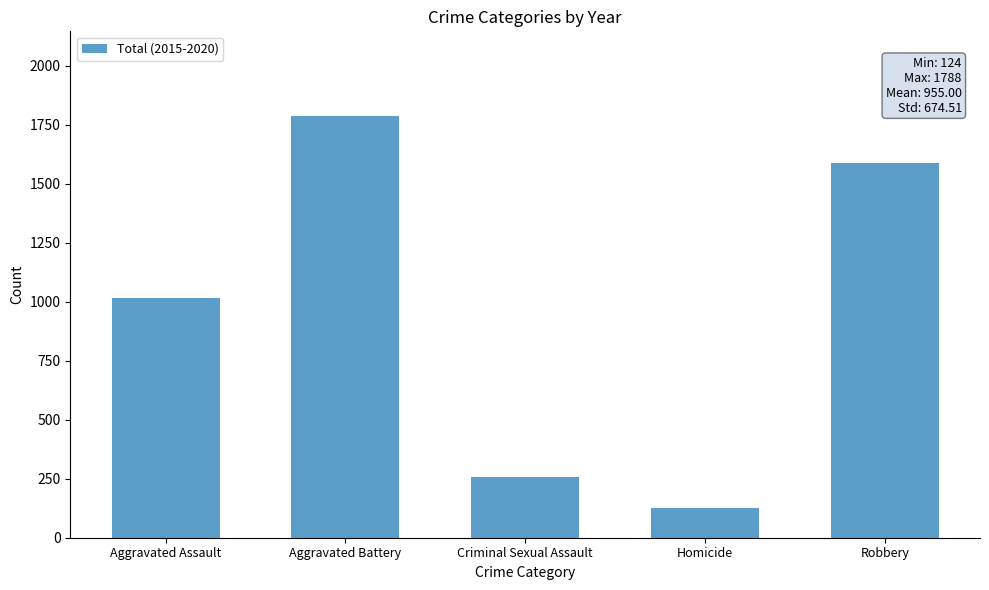

Is it true that the value at Homicide is 124?

True